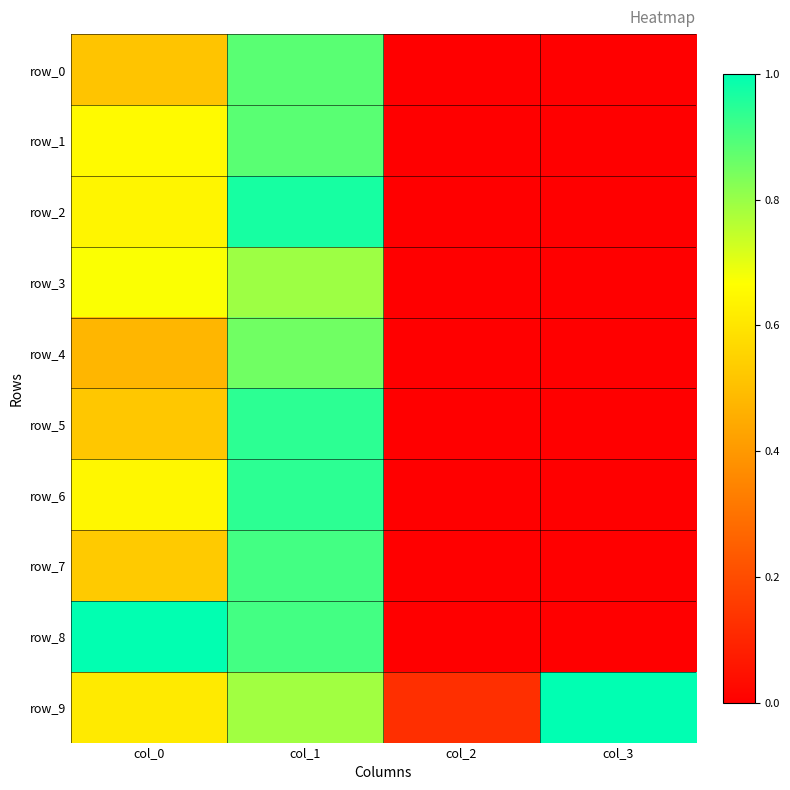

What is the sum of the row_0 values at col_0 and col_1?

1.4